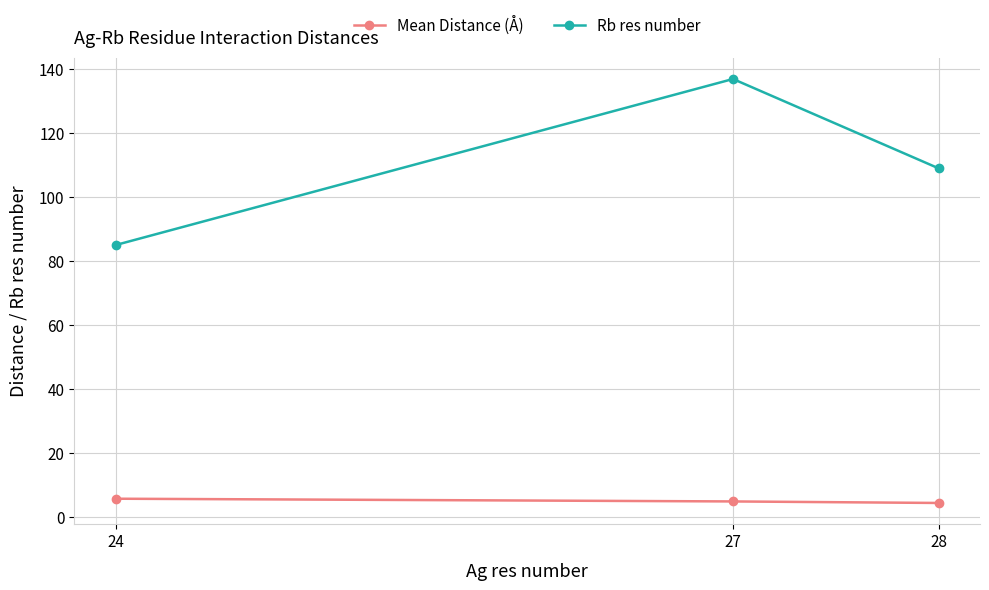

What is the sum of the Rb res number values at 28 and 27?

246.0